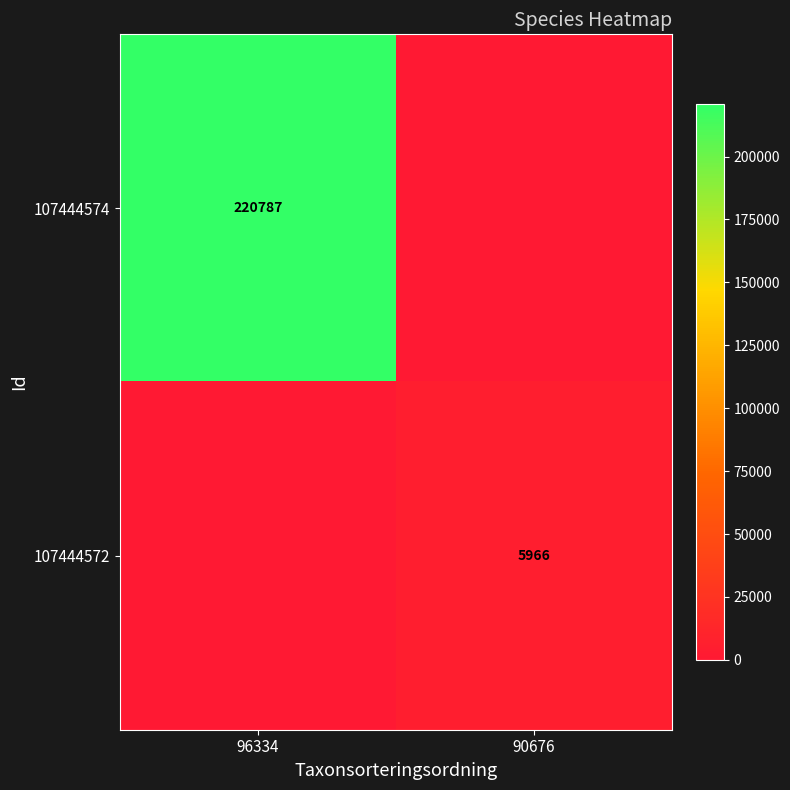

Is the value of 107444574 at 96334 greater than the value of 107444572 at 90676?

Yes